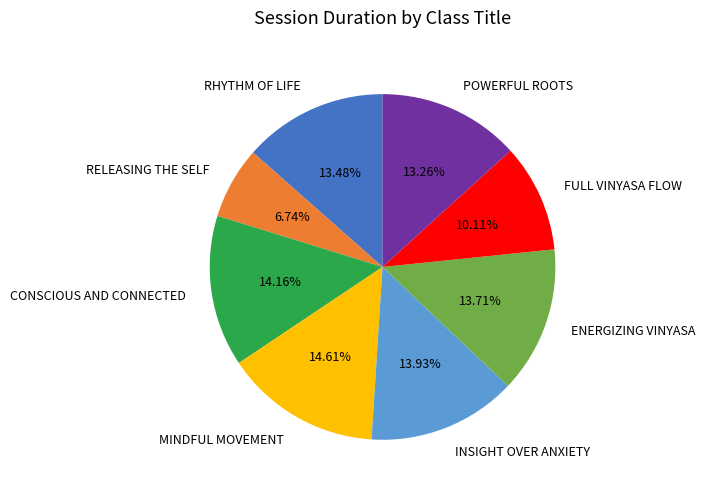

To the nearest percent, what is the average slice percentage?

12%